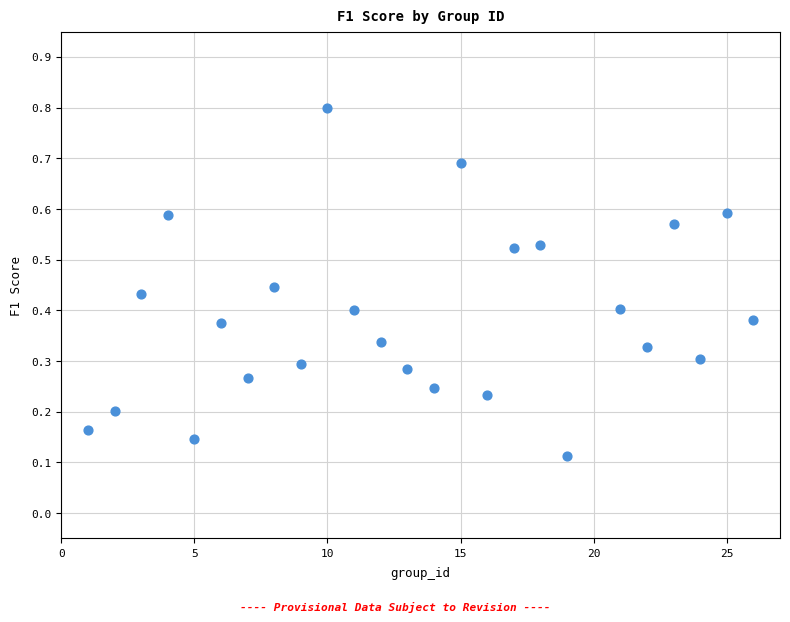

What is the range of X values (max minus min)?

25.0